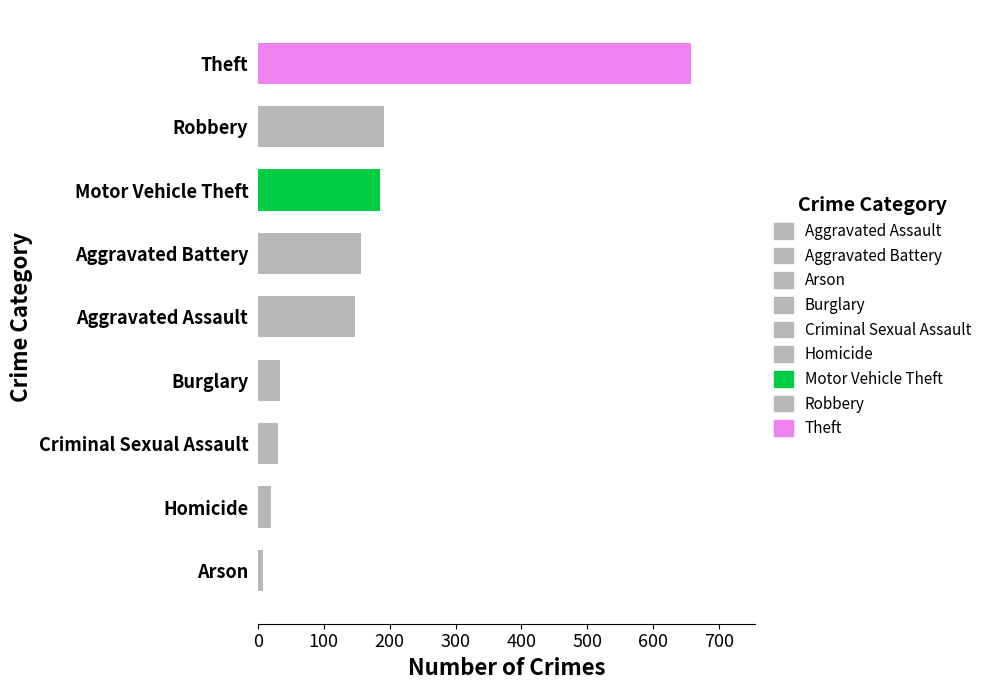

Which has a higher value, Aggravated Assault or Criminal Sexual Assault?

Aggravated Assault